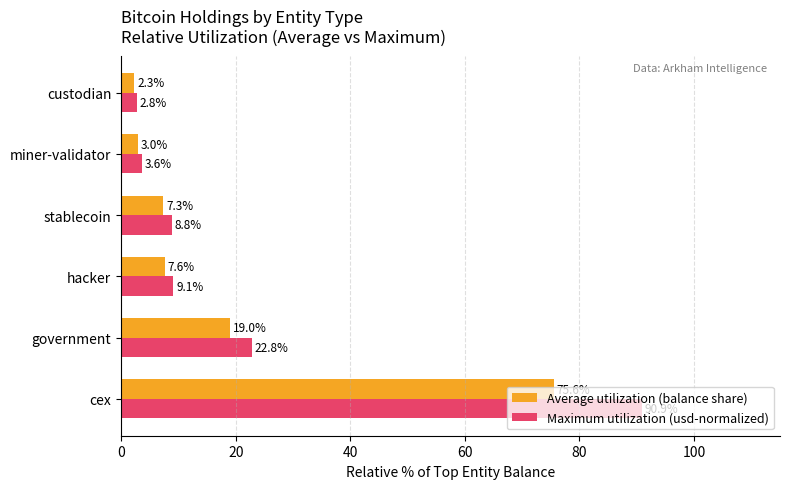

Which category has the lowest value in the Maximum utilization (usd-normalized) series?

custodian